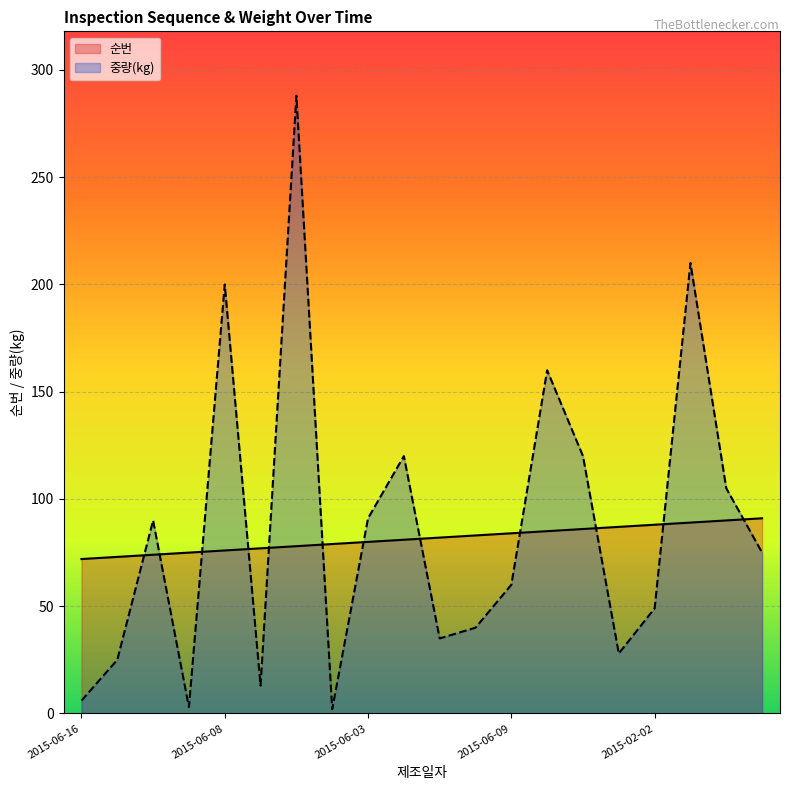

How many times do 순번 and 중량(kg) cross each other?

12